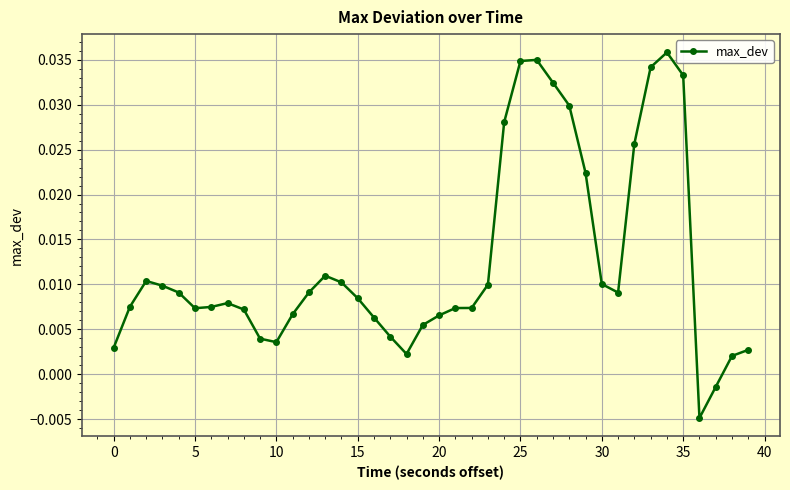

Count the number of data series in this chart.

1